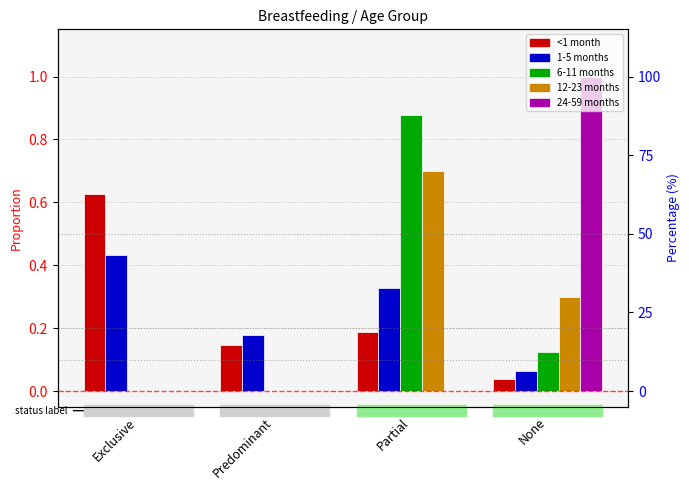

What are all the series names shown in the legend?

<1 month, 1-5 months, 6-11 months, 12-23 months, 24-59 months